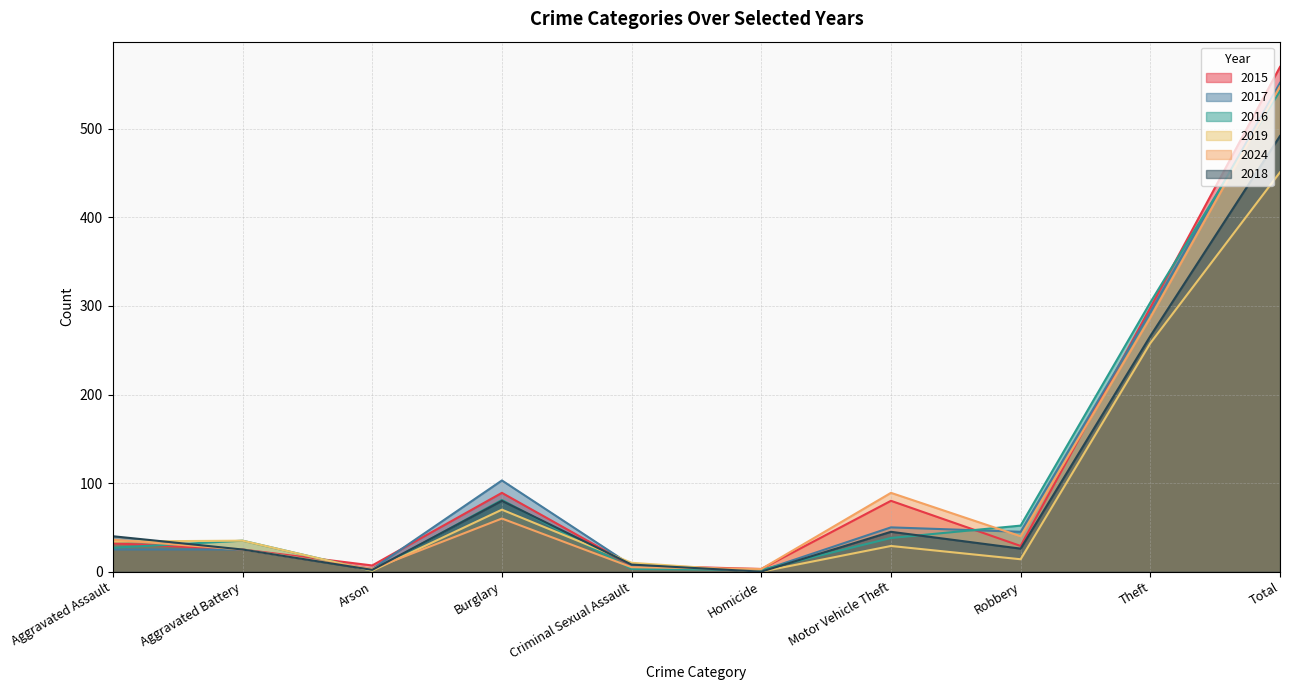

Rank the series at Robbery from highest to lowest value.

2016, 2017, 2024, 2015, 2018, 2019